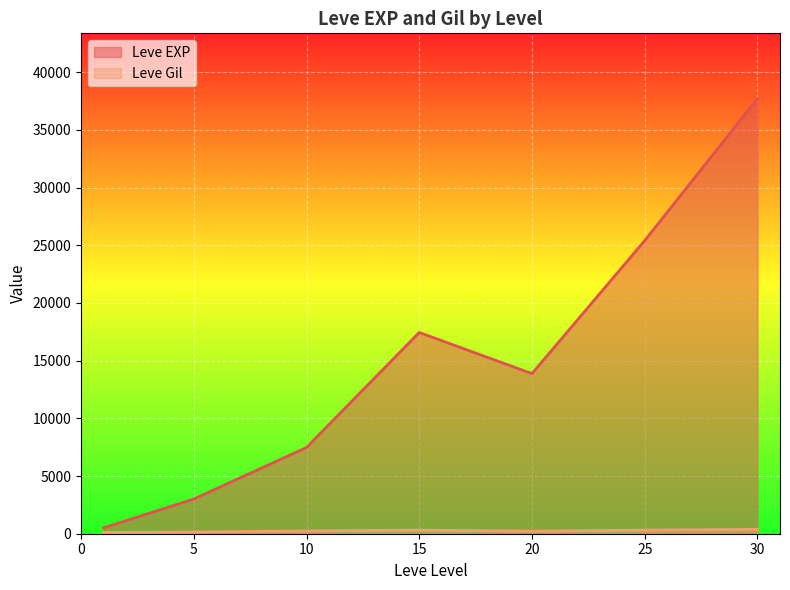

Which has a higher value, 5 or 15?

15